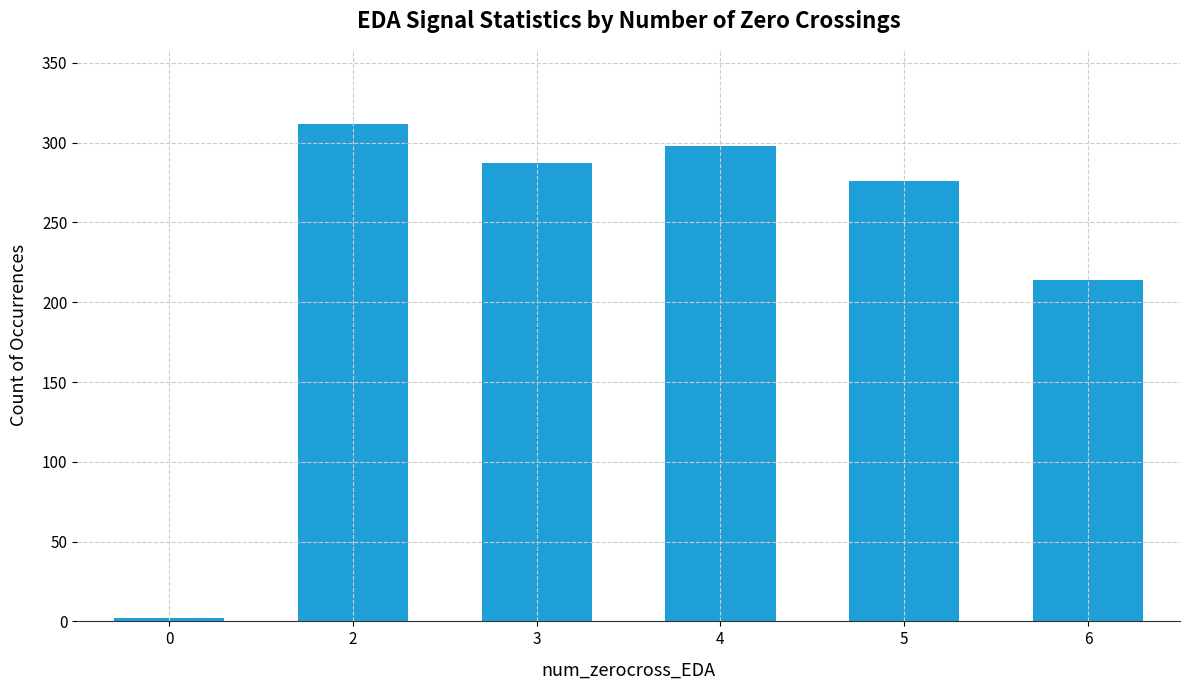

Which label corresponds to the largest value in the chart?

2